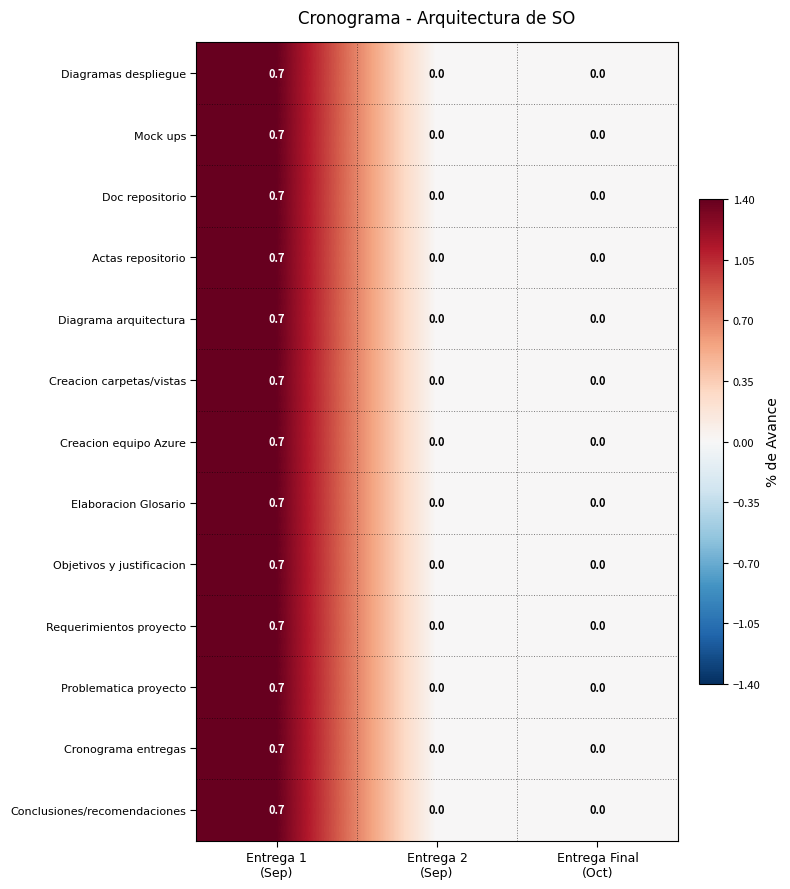

How many Objetivos y justificacion values are between 0 and 1?

3